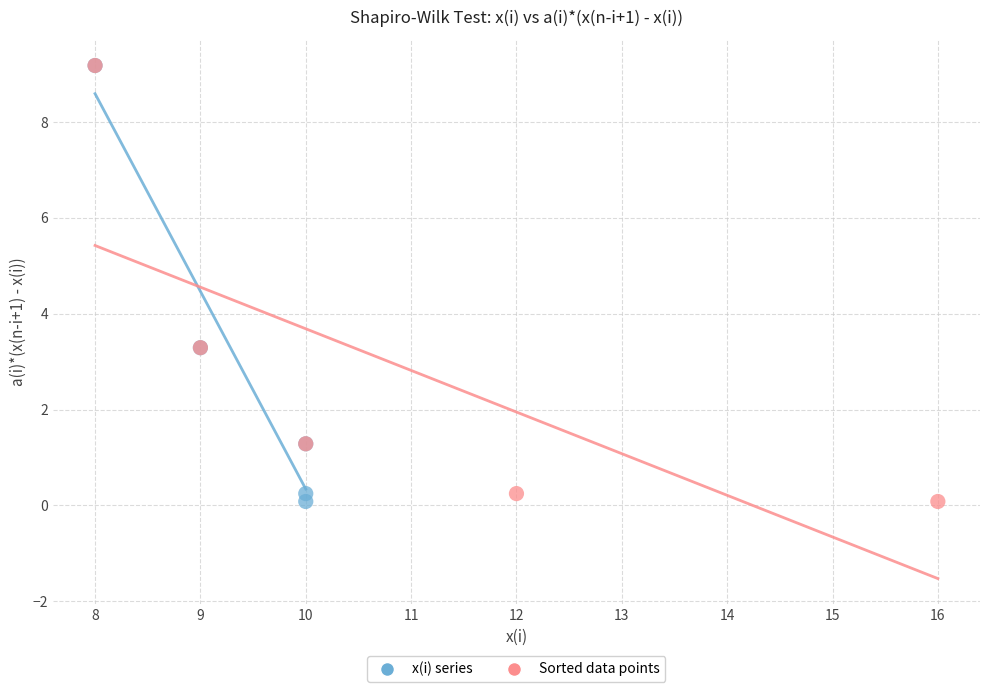

What are all the series names shown in the legend?

x(i) series, Sorted data points